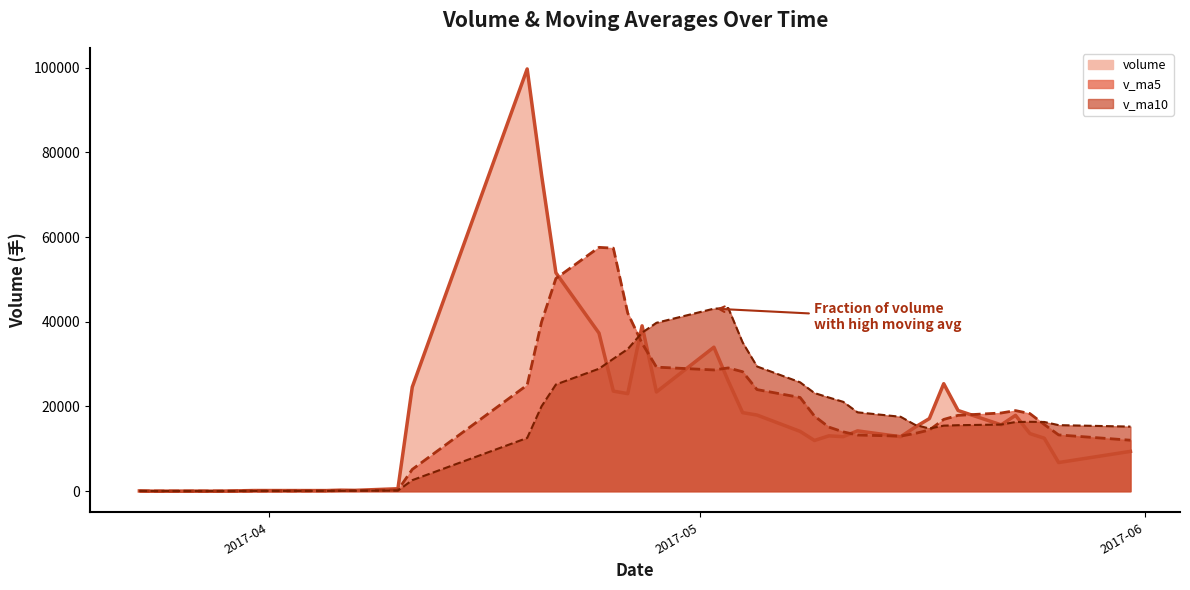

Where does the volume series first go above 14244?

2017-04-11